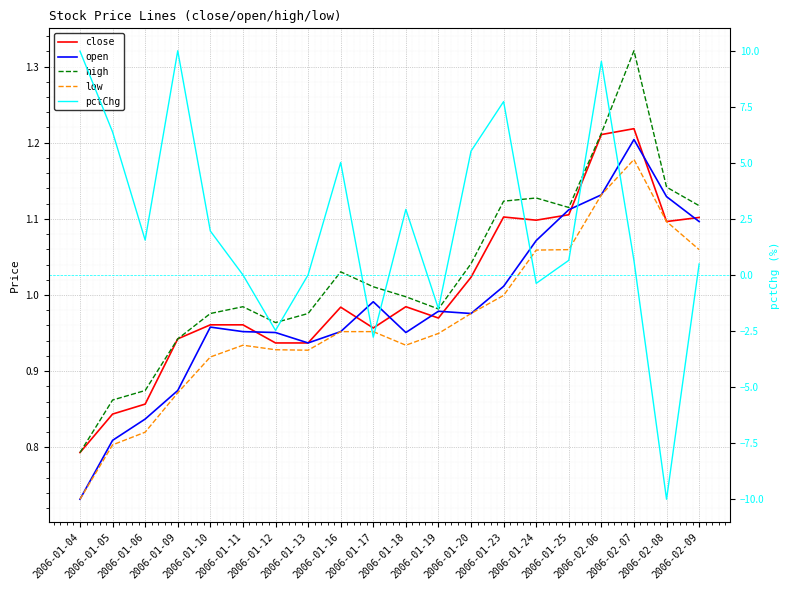

What is the value of the open point at the 4th from the left?

0.9